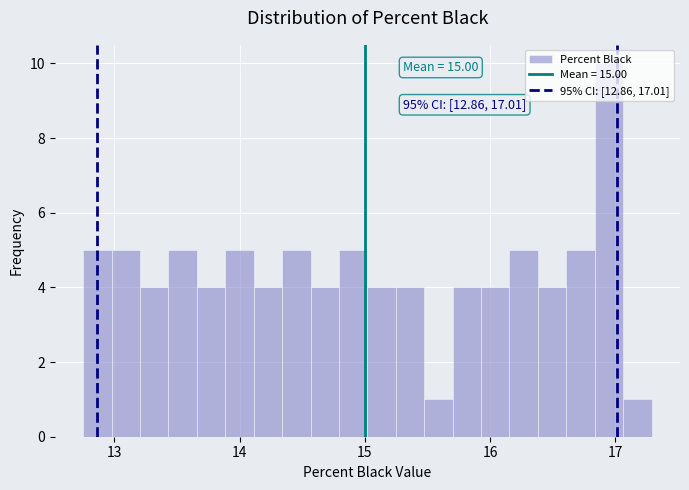

Around what value on the x-axis is the tallest bar? Give the approximate position of its centre, as read against the axis.

16.9